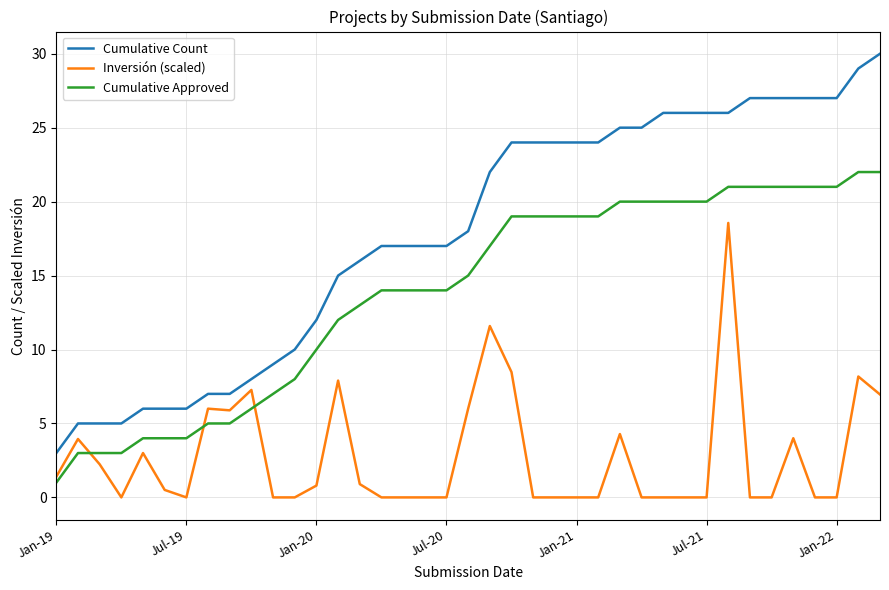

True or false: Inversión (scaled) and Cumulative Count intersect in this chart.

False